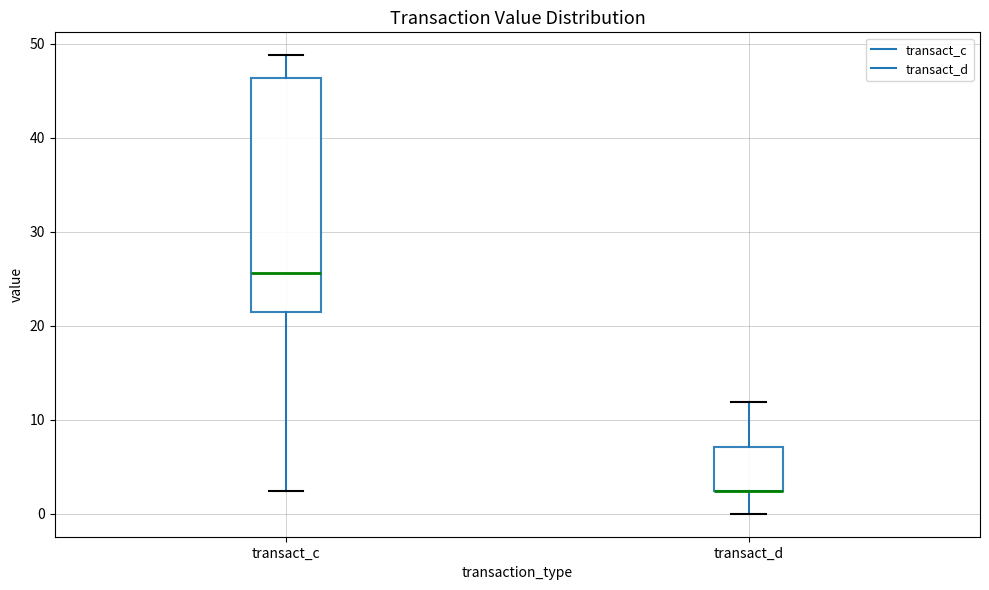

Where does the upper whisker of the box for transact_c end on the y-axis? The values are not printed on the chart, so give them approximately, as read against the axis.

49